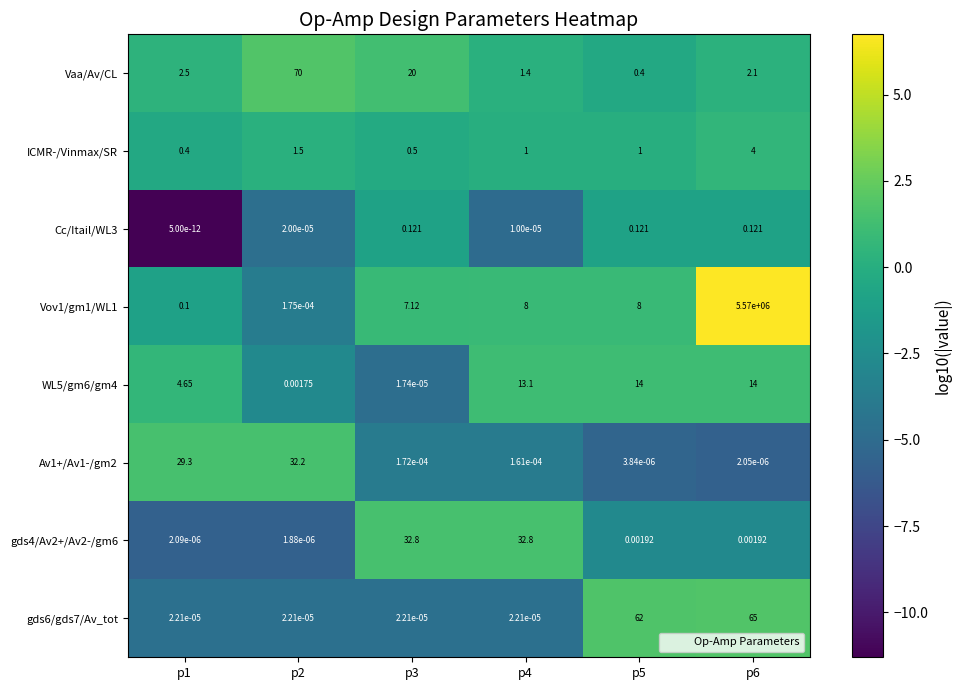

Is the value of Av1+/Av1-/gm2 at p6 greater than the value of Vaa/Av/CL at p6?

No